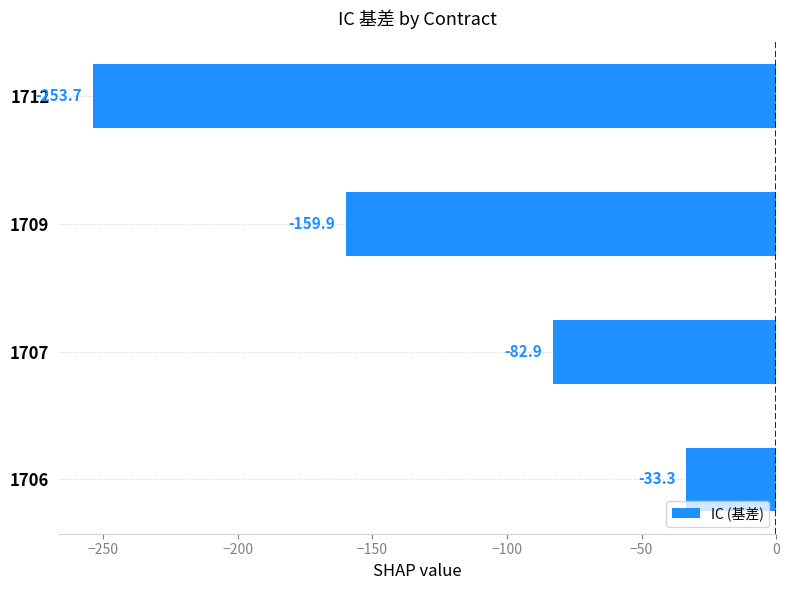

At which category does the chart reach its peak across all series?

1706